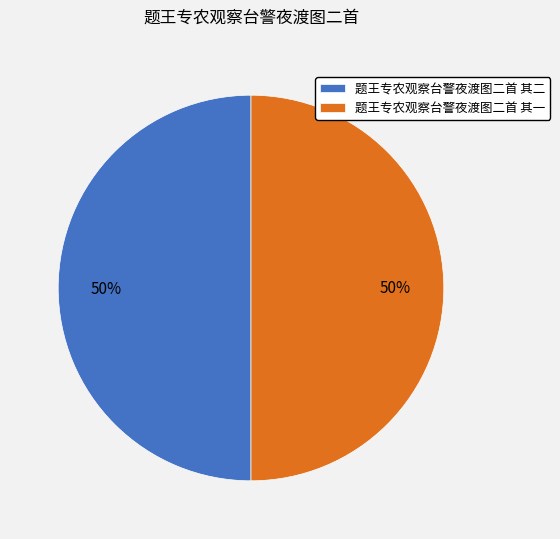

To the nearest percent, what percentage of the pie is 题王专农观察台警夜渡图二首 其二?

50%